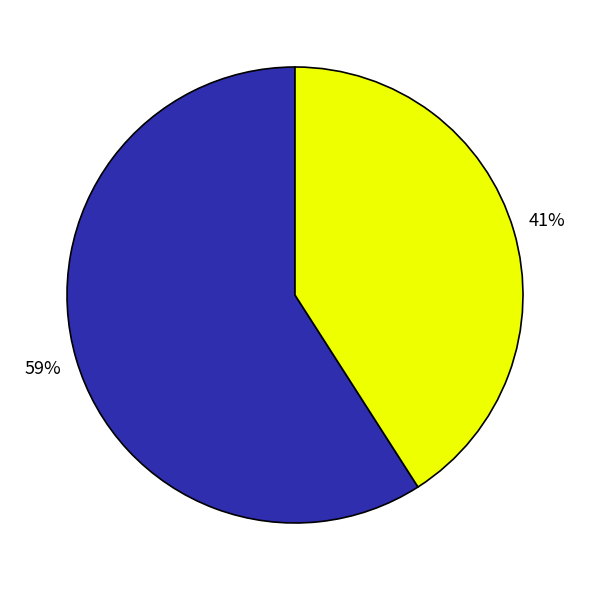

To the nearest percent, what is the difference between the largest and smallest slice percentages?

18%